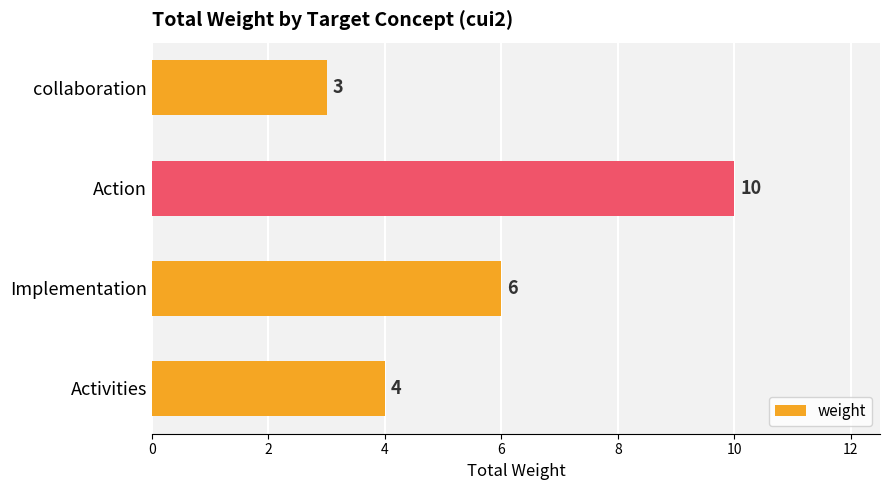

Which label corresponds to the largest value in the chart?

Action